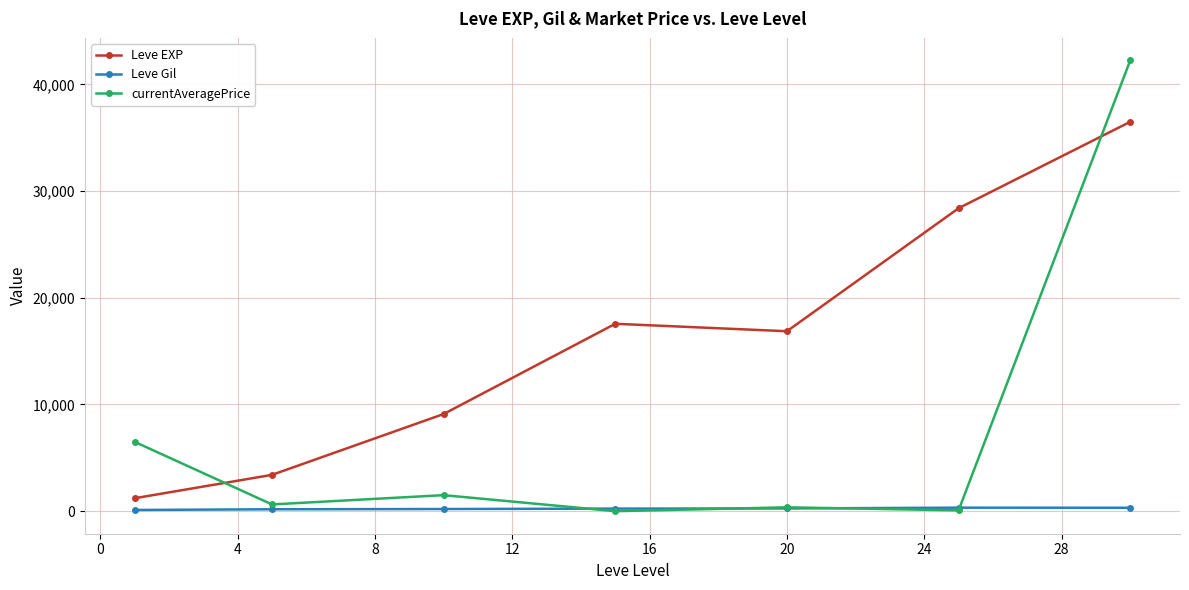

What is the highest value of the Leve EXP series?

36492.5